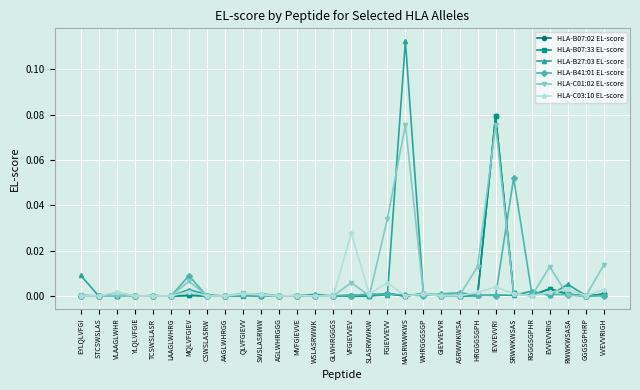

How many interior local valleys does the HLA-B27:03 EL-score series have?

11